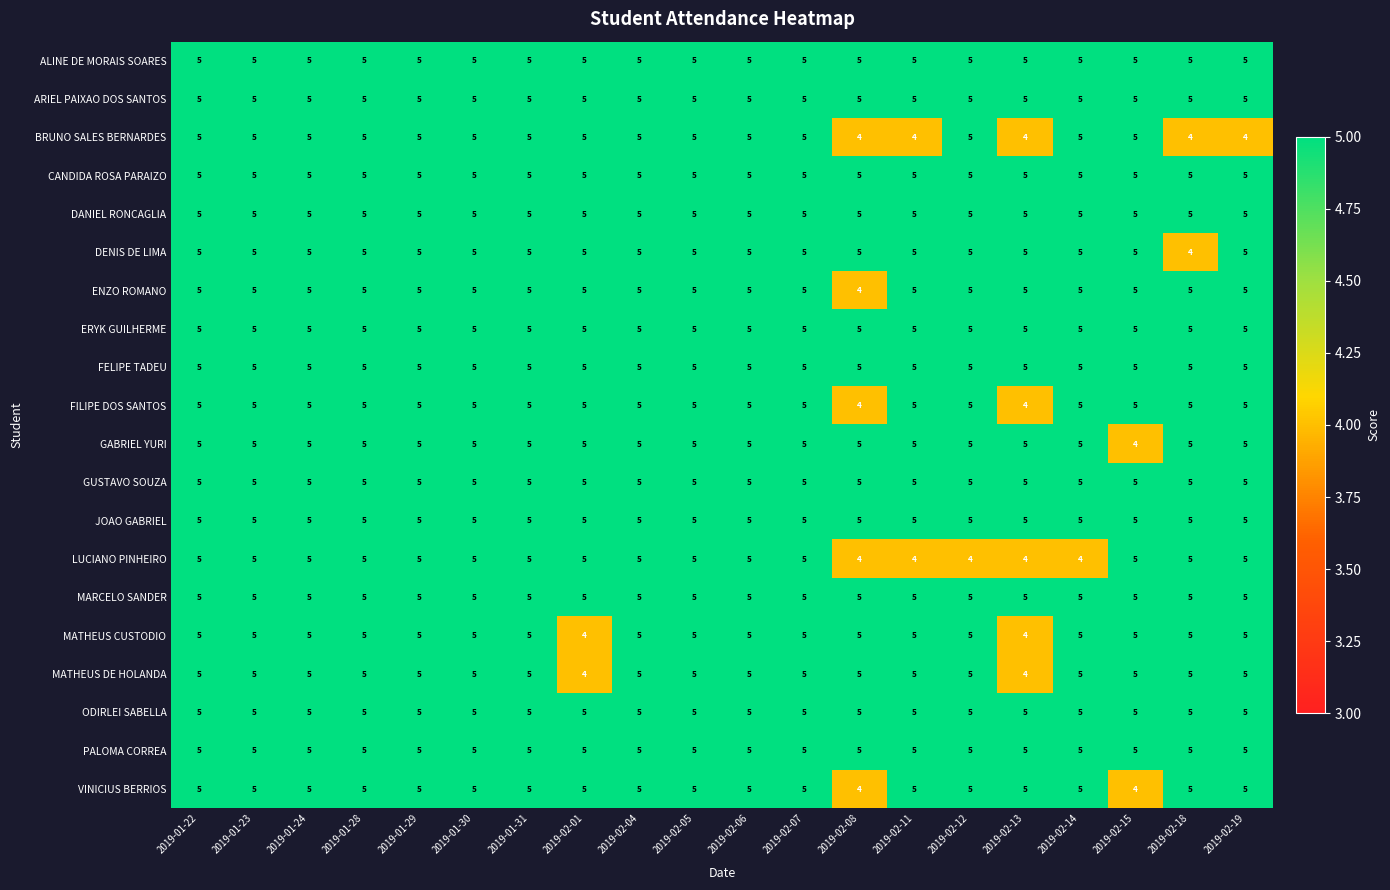

What is the maximum value for FILIPE DOS SANTOS?

5